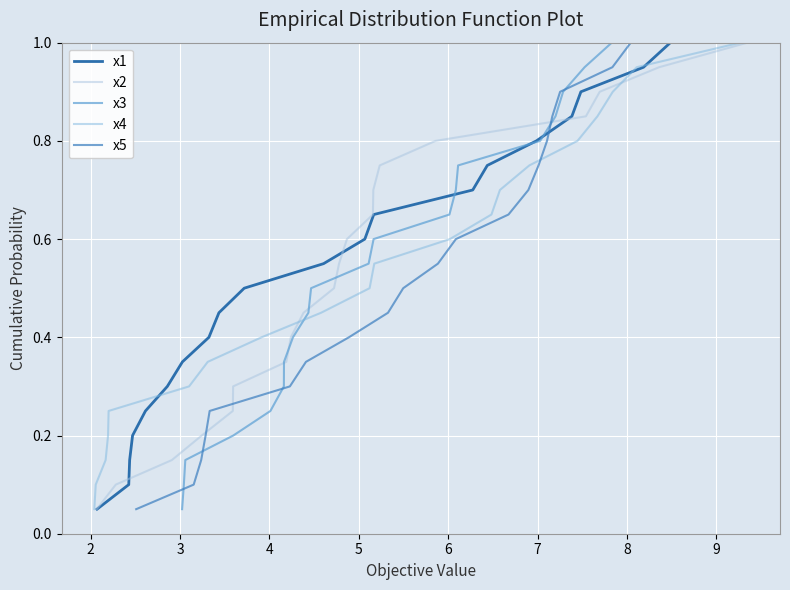

What is the smallest value displayed?

0.1